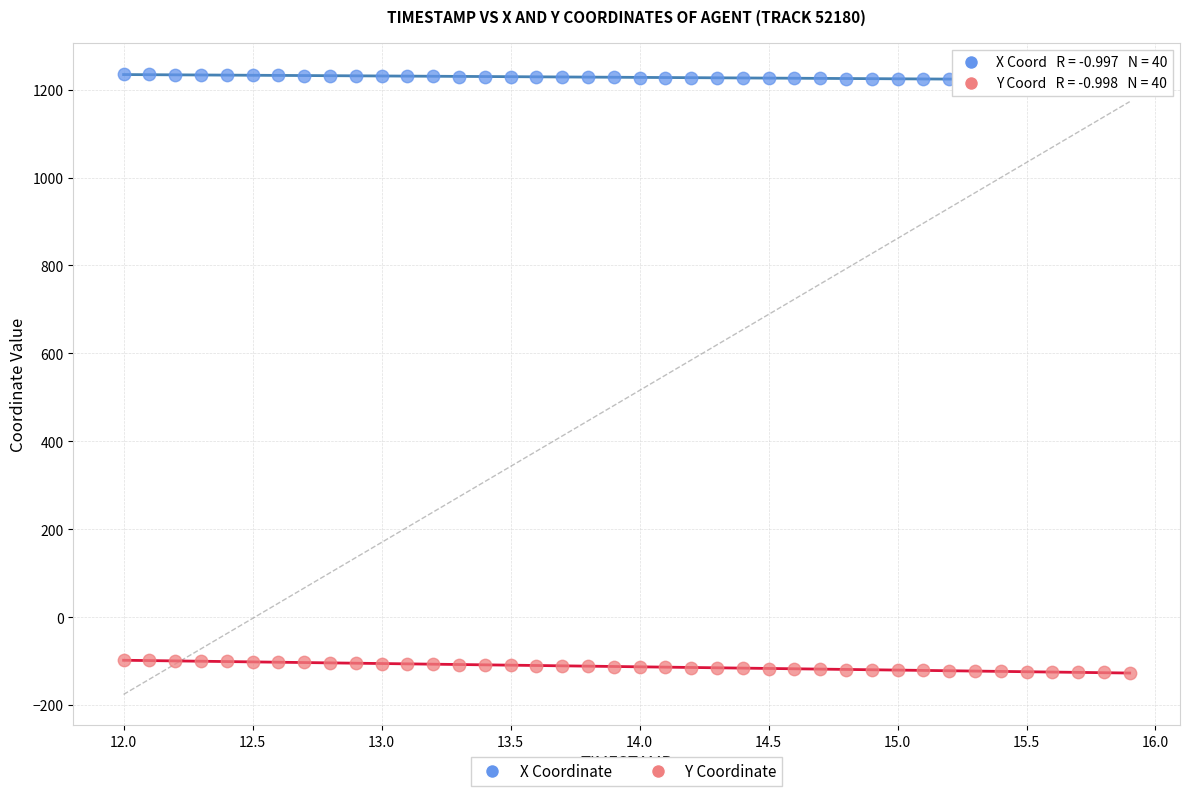

What are all the series names shown in the legend?

X Coordinate, Y Coordinate